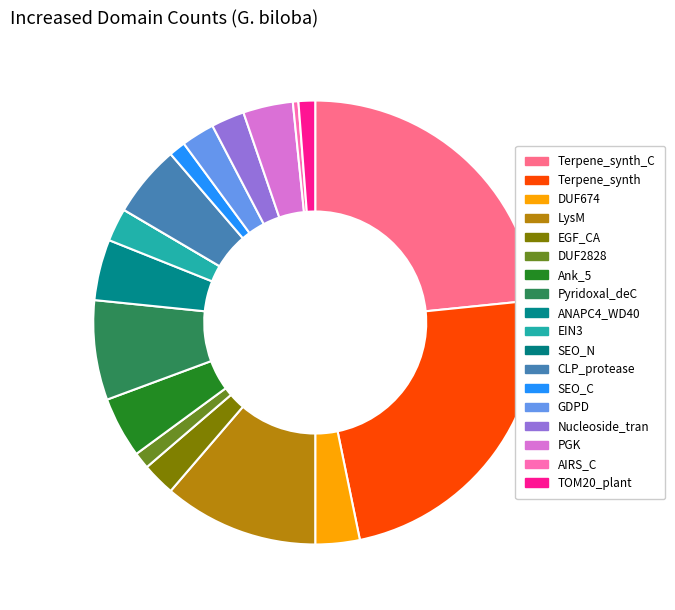

To the nearest percent, what is the combined percentage of Terpene_synth_C and Ank_5?

28%